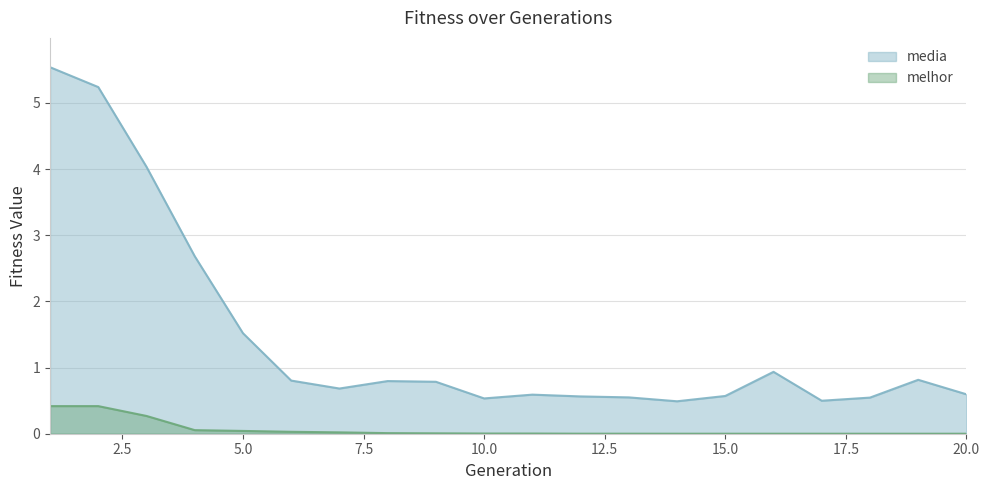

At 18, list the series in order from largest to smallest.

media, melhor